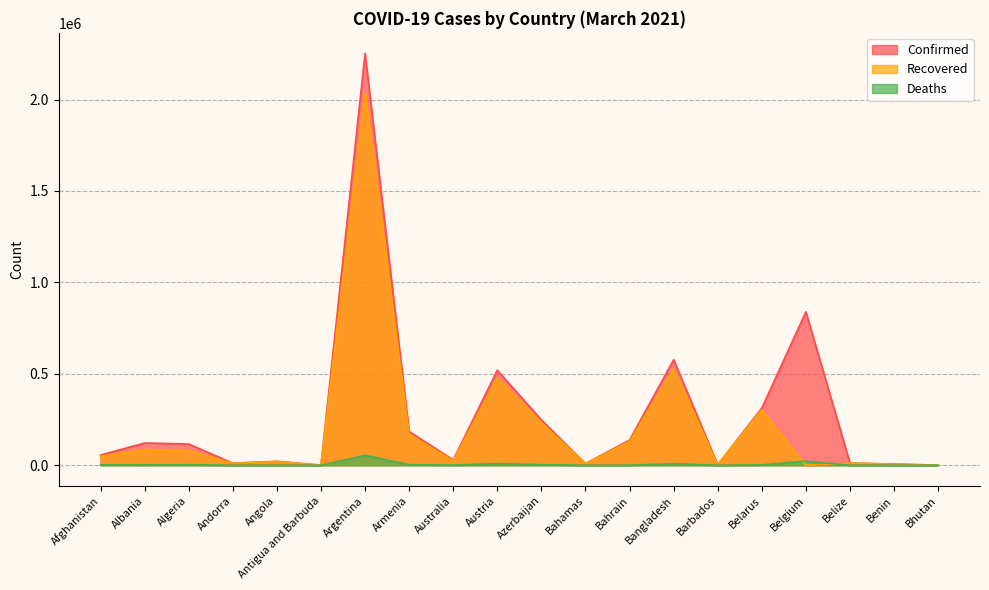

What is the difference between the maximum and minimum values in the Confirmed series?

2251303